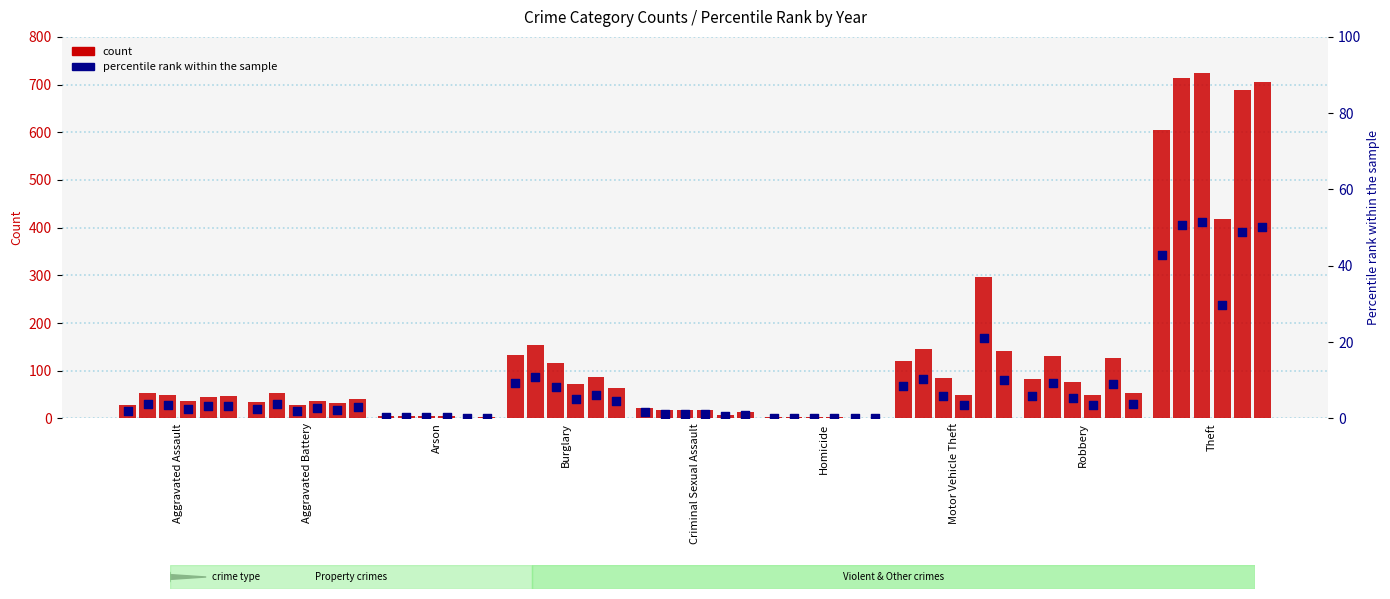

What is the total value across all series at Aggravated Battery?

16.1